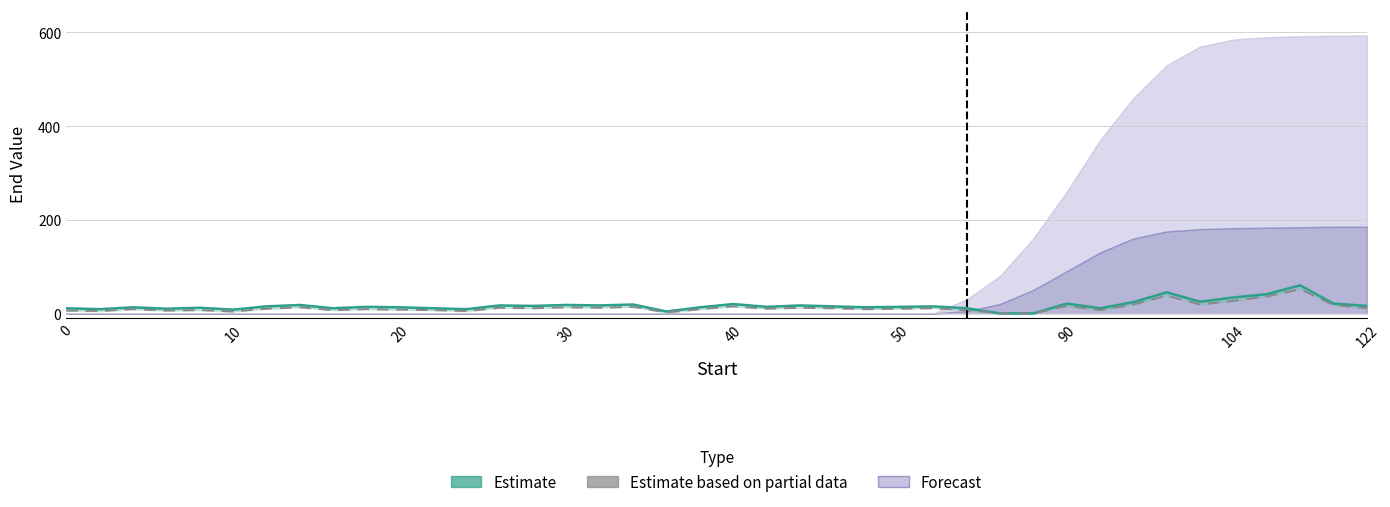

Is it true that Estimate equals 17 at 13?

True